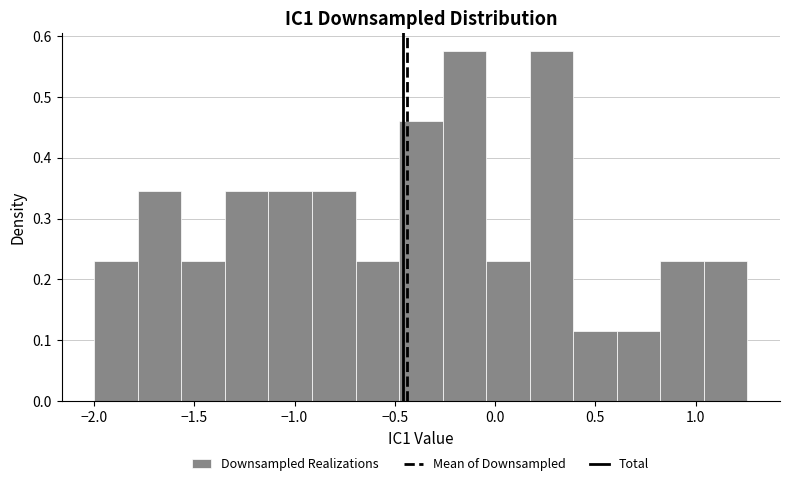

Reading left to right, transcribe this chart: for each bar, give the range it covers on the x-axis and its height. Neither the bar edges nor the heights are printed on the chart, so give them approximately, as read against the axes.

-2.00 to -1.80: 0.23
-1.80 to -1.55: 0.35
-1.55 to -1.35: 0.23
-1.35 to -1.15: 0.35
-1.15 to -0.90: 0.35
-0.90 to -0.70: 0.35
-0.70 to -0.50: 0.23
-0.50 to -0.25: 0.46
-0.25 to -0.05: 0.58
-0.05 to 0.15: 0.23
0.15 to 0.40: 0.58
0.40 to 0.60: 0.12
0.60 to 0.80: 0.12
0.80 to 1.05: 0.23
1.05 to 1.25: 0.23